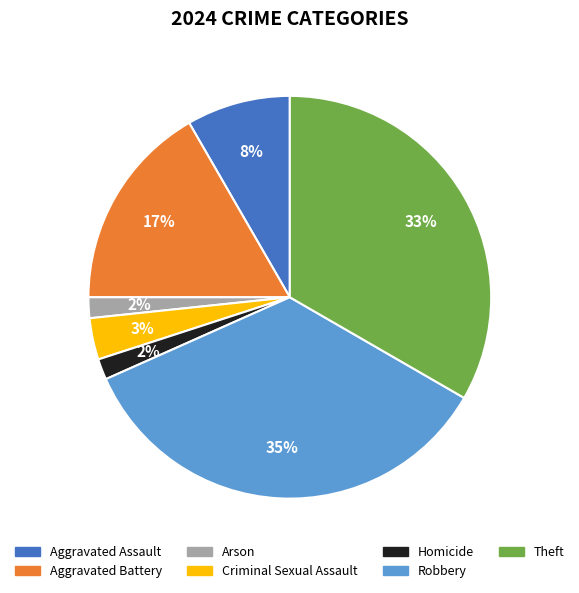

Which has a higher value, Criminal Sexual Assault or Theft?

Theft